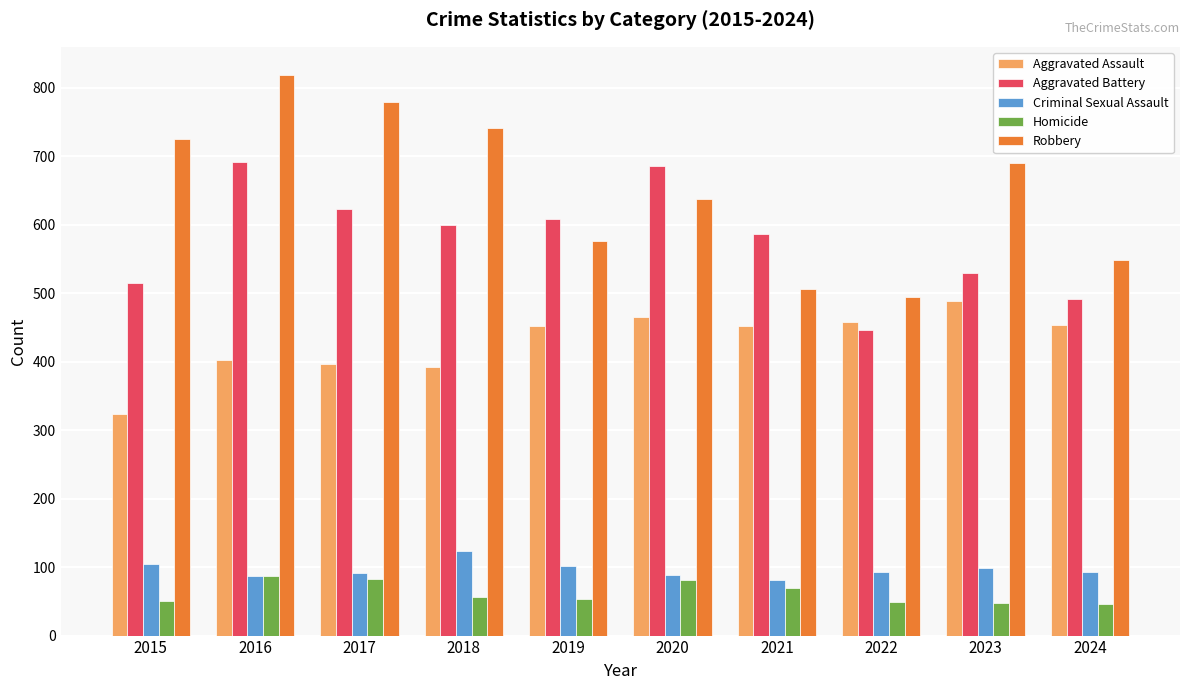

What is the difference between the maximum and minimum values in the Robbery series?

324